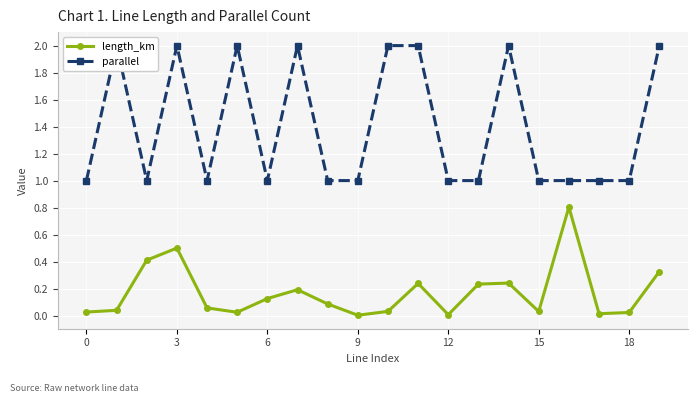

In length_km, how many points are lower than both neighbors (excluding endpoints)?

5